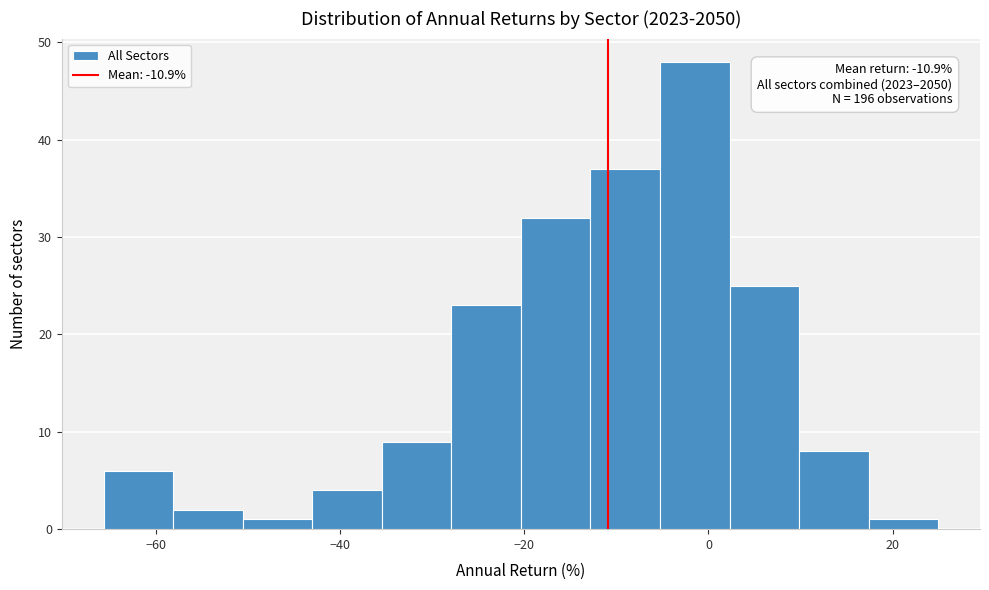

Around what value on the x-axis is the tallest bar? Give the approximate position of its centre, as read against the axis.

-2